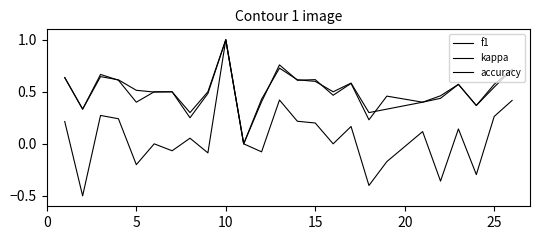

True or false: f1 and kappa cross at least once.

False